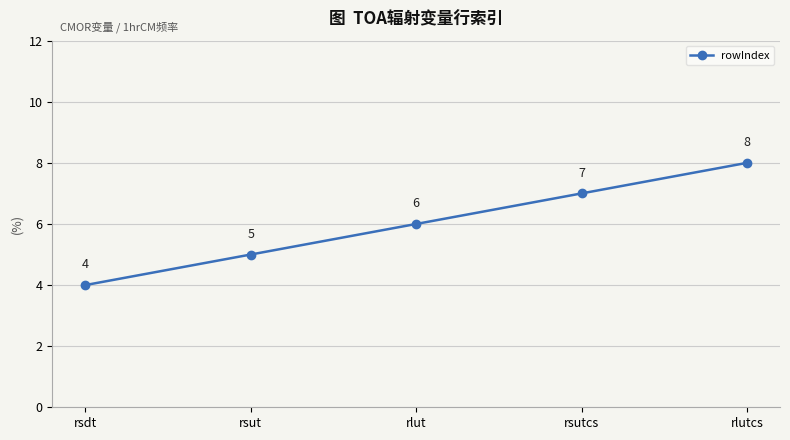

List the labels in order of value, largest first.

rlutcs, rsutcs, rlut, rsut, rsdt